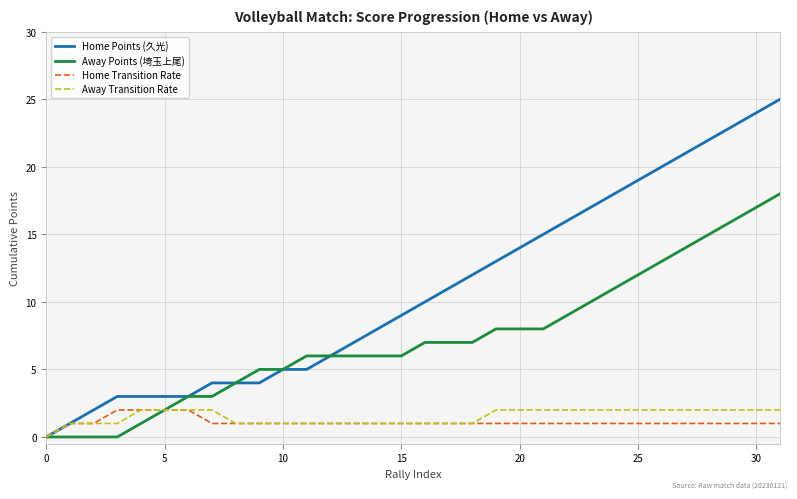

Which series has the largest total across all categories?

Home Points (久光)